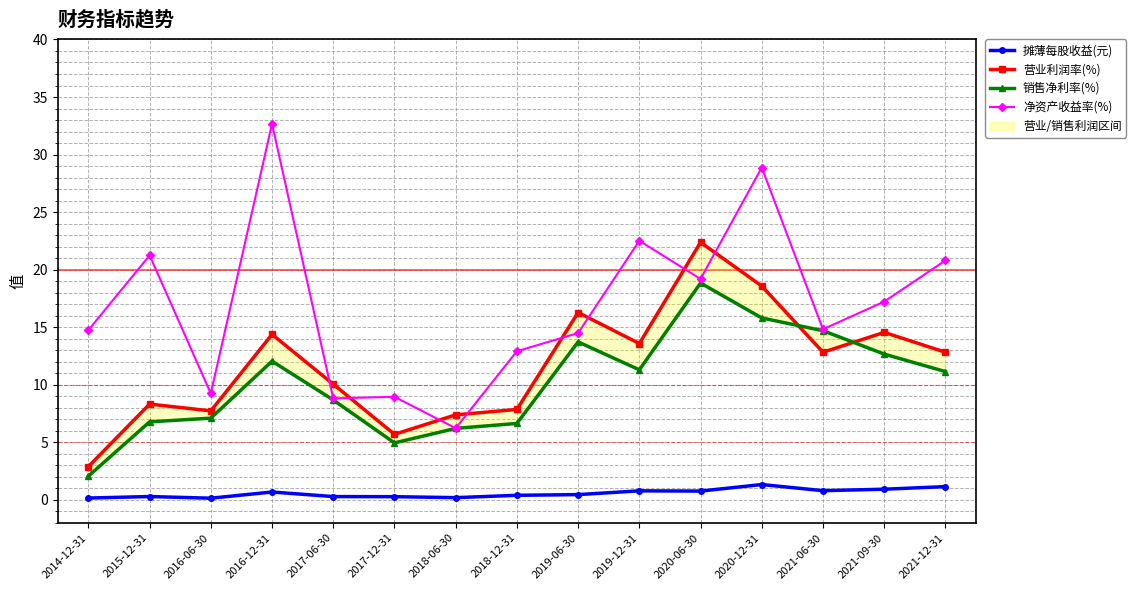

Is it true that 净资产收益率(%) equals 22.5 at 2019-12-31?

True